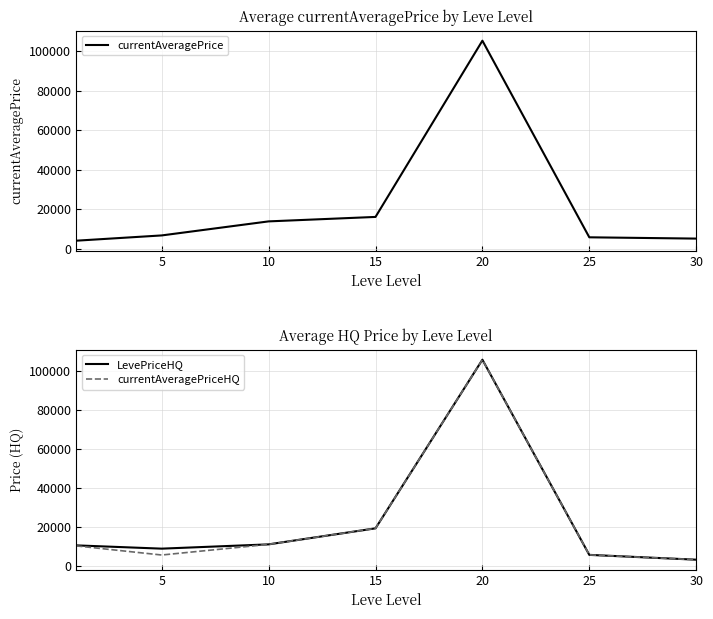

What is the spread (max minus min) of values at 5?

3270.2